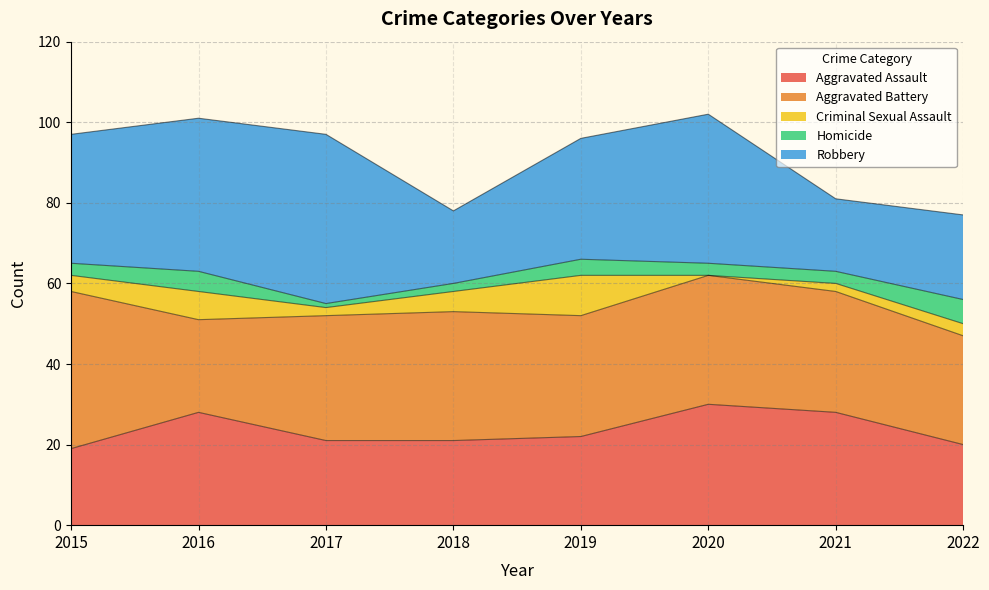

Count the number of data series in this chart.

5